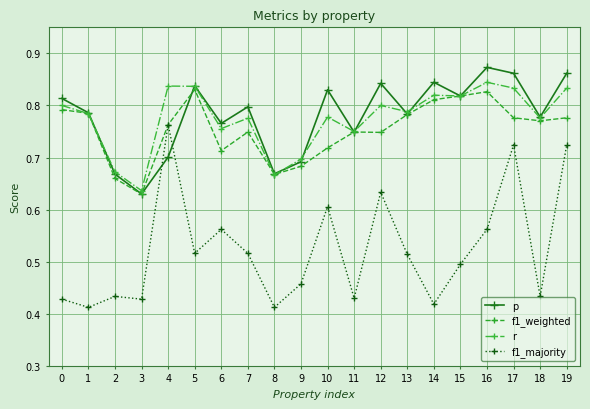

How many data points does each series have?

20